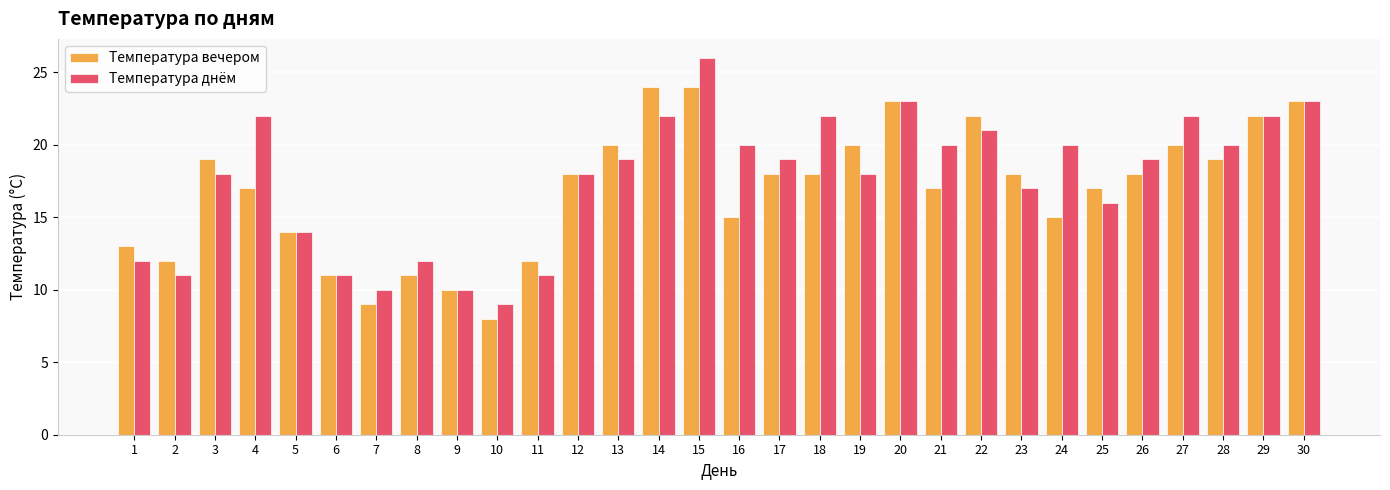

Which series changed the most between 8 and 9?

Температура днём